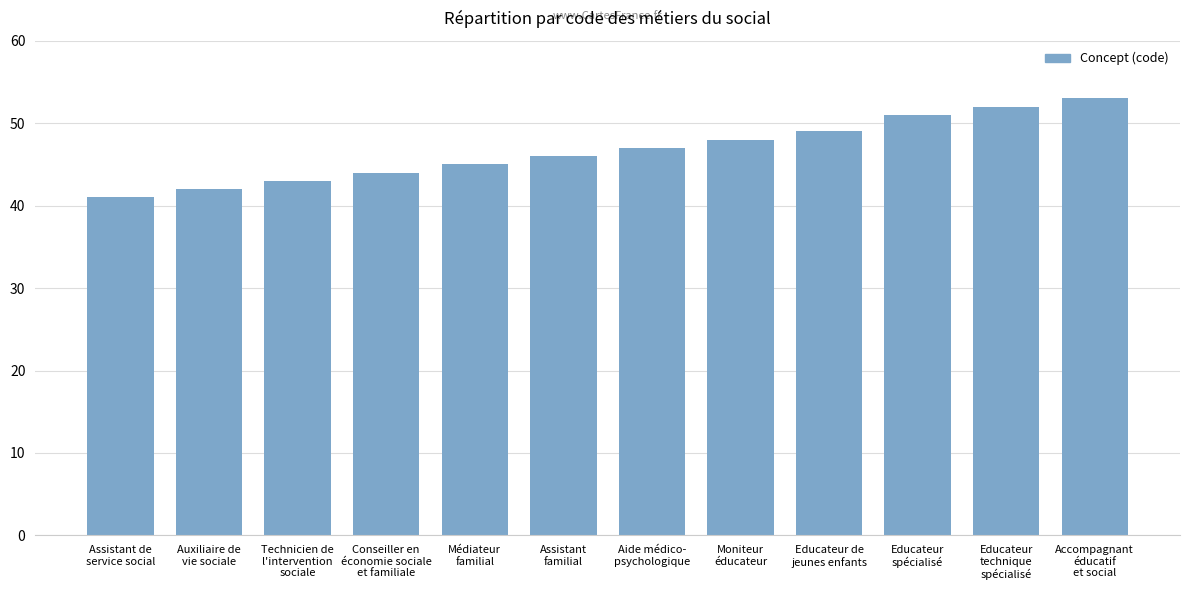

How many bars are there in total?

12